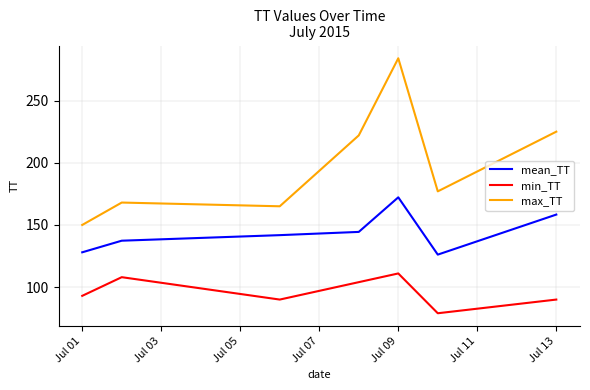

Which series has the widest spread of values?

max_TT